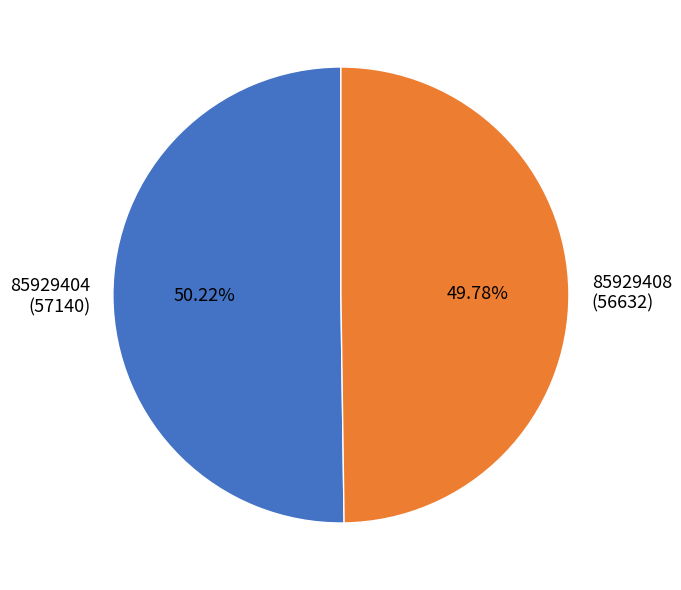

Is the sum of 85929404 and 85929408 greater than half?

Yes